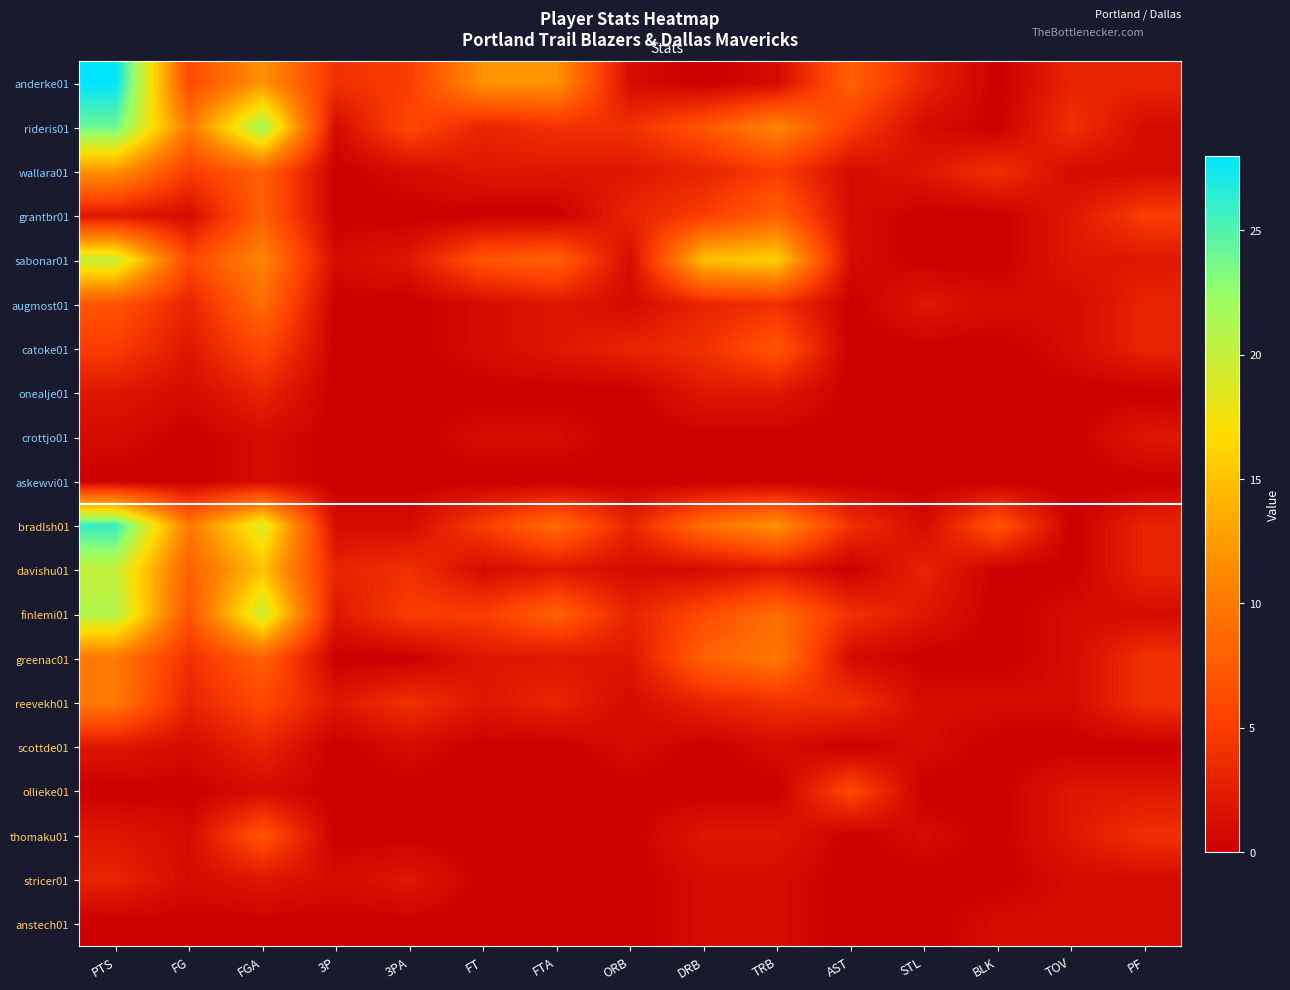

Reading left to right, list all the values displayed in this chart.

anderke01: PTS=28	FG=6	FGA=12	3P=4	3PA=5	FT=12	FTA=12	ORB=1	DRB=0	TRB=1	AST=8	STL=3	BLK=0	TOV=3	PF=3
rideris01: PTS=24	FG=10	FGA=22	3P=1	3PA=6	FT=3	FTA=4	ORB=4	DRB=7	TRB=11	AST=5	STL=1	BLK=0	TOV=4	PF=1
wallara01: PTS=12	FG=5	FGA=8	3P=0	3PA=1	FT=2	FTA=2	ORB=2	DRB=3	TRB=5	AST=1	STL=2	BLK=4	TOV=1	PF=1
grantbr01: PTS=2	FG=1	FGA=8	3P=0	3PA=0	FT=0	FTA=0	ORB=3	DRB=5	TRB=8	AST=1	STL=0	BLK=0	TOV=2	PF=5
sabonar01: PTS=20	FG=6	FGA=11	3P=1	3PA=2	FT=7	FTA=8	ORB=1	DRB=15	TRB=16	AST=1	STL=0	BLK=0	TOV=2	PF=2
augmost01: PTS=7	FG=3	FGA=9	3P=0	3PA=0	FT=1	FTA=2	ORB=1	DRB=3	TRB=4	AST=0	STL=2	BLK=1	TOV=1	PF=3
catoke01: PTS=5	FG=2	FGA=6	3P=0	3PA=0	FT=1	FTA=2	ORB=3	DRB=4	TRB=7	AST=0	STL=0	BLK=0	TOV=1	PF=3
onealje01: PTS=2	FG=1	FGA=3	3P=0	3PA=0	FT=0	FTA=0	ORB=0	DRB=2	TRB=2	AST=0	STL=0	BLK=0	TOV=0	PF=0
crottjo01: PTS=1	FG=0	FGA=1	3P=0	3PA=0	FT=1	FTA=1	ORB=0	DRB=0	TRB=0	AST=0	STL=0	BLK=0	TOV=0	PF=2
askewvi01: PTS=0	FG=0	FGA=1	3P=0	3PA=0	FT=0	FTA=0	ORB=0	DRB=0	TRB=0	AST=0	STL=0	BLK=0	TOV=0	PF=0
bradlsh01: PTS=26	FG=10	FGA=19	3P=1	3PA=1	FT=5	FTA=9	ORB=3	DRB=9	TRB=12	AST=4	STL=1	BLK=7	TOV=0	PF=3
davishu01: PTS=20	FG=8	FGA=15	3P=3	3PA=4	FT=1	FTA=2	ORB=1	DRB=1	TRB=2	AST=0	STL=3	BLK=0	TOV=0	PF=3
finlemi01: PTS=21	FG=7	FGA=20	3P=2	3PA=5	FT=5	FTA=8	ORB=3	DRB=6	TRB=9	AST=4	STL=2	BLK=0	TOV=1	PF=1
greenac01: PTS=10	FG=4	FGA=8	3P=0	3PA=0	FT=2	FTA=2	ORB=2	DRB=8	TRB=10	AST=1	STL=0	BLK=0	TOV=1	PF=4
reevekh01: PTS=10	FG=3	FGA=6	3P=2	3PA=4	FT=2	FTA=3	ORB=1	DRB=3	TRB=4	AST=4	STL=1	BLK=1	TOV=1	PF=4
scottde01: PTS=2	FG=1	FGA=3	3P=0	3PA=1	FT=0	FTA=0	ORB=1	DRB=0	TRB=1	AST=0	STL=1	BLK=0	TOV=0	PF=0
ollieke01: PTS=0	FG=0	FGA=1	3P=0	3PA=0	FT=0	FTA=0	ORB=0	DRB=0	TRB=0	AST=6	STL=0	BLK=0	TOV=2	PF=2
thomaku01: PTS=2	FG=1	FGA=7	3P=0	3PA=0	FT=0	FTA=0	ORB=0	DRB=2	TRB=2	AST=0	STL=1	BLK=0	TOV=2	PF=4
stricer01: PTS=3	FG=1	FGA=2	3P=1	3PA=2	FT=0	FTA=0	ORB=0	DRB=1	TRB=1	AST=0	STL=0	BLK=0	TOV=1	PF=1
anstech01: PTS=0	FG=0	FGA=0	3P=0	3PA=0	FT=0	FTA=0	ORB=0	DRB=1	TRB=1	AST=0	STL=0	BLK=1	TOV=1	PF=1